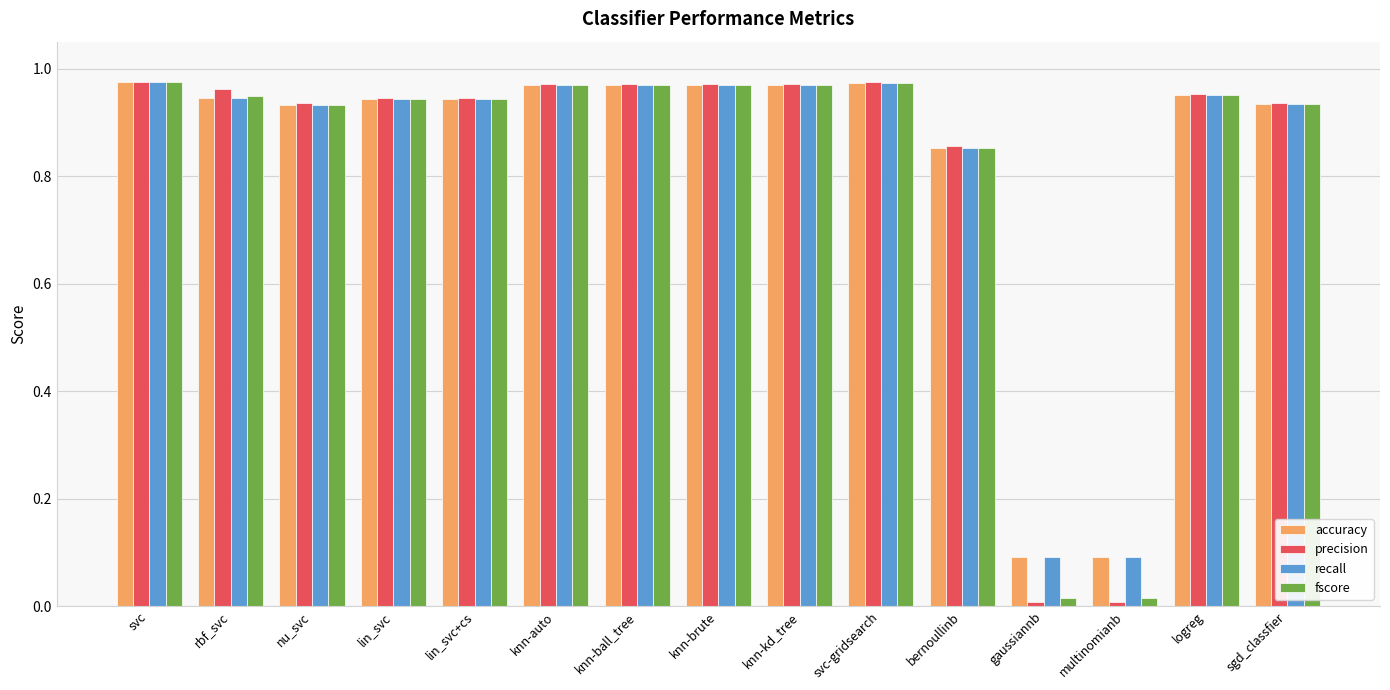

What is the sum of all recall values?

12.5